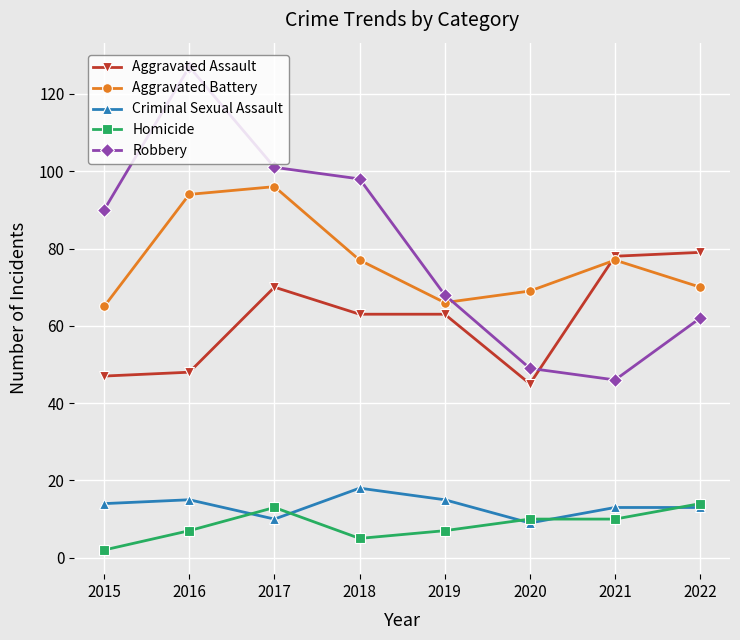

True or false: Aggravated Battery and Homicide cross at least once.

False